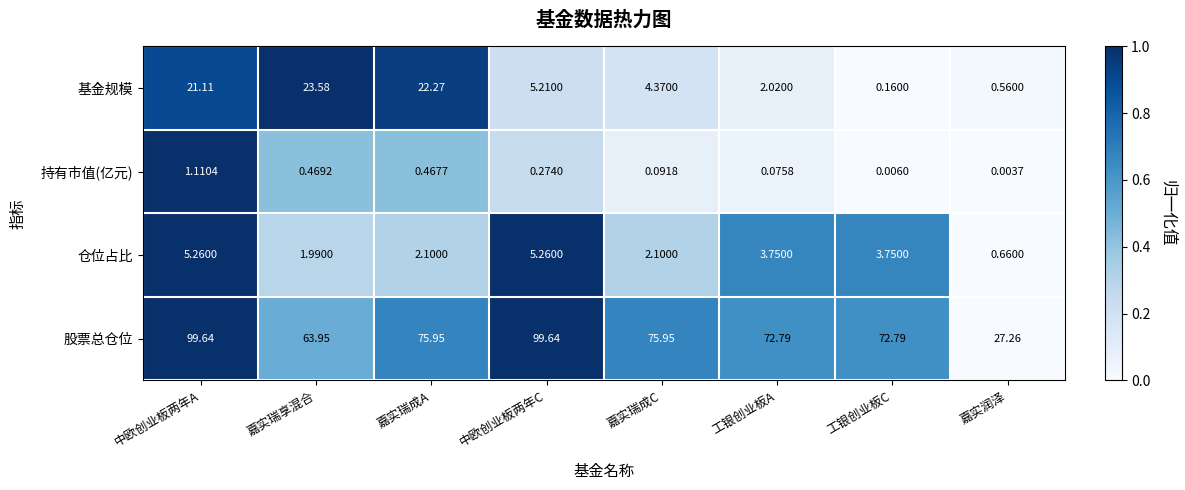

At which label does 仓位占比 reach its minimum?

嘉实润泽